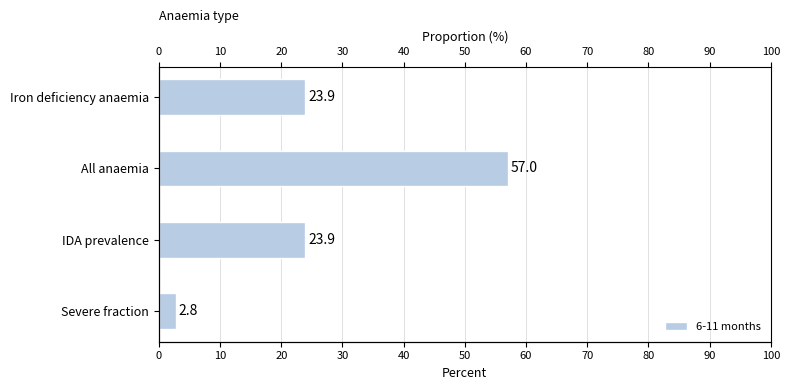

Are the bars grouped side by side (vs. stacked)?

No